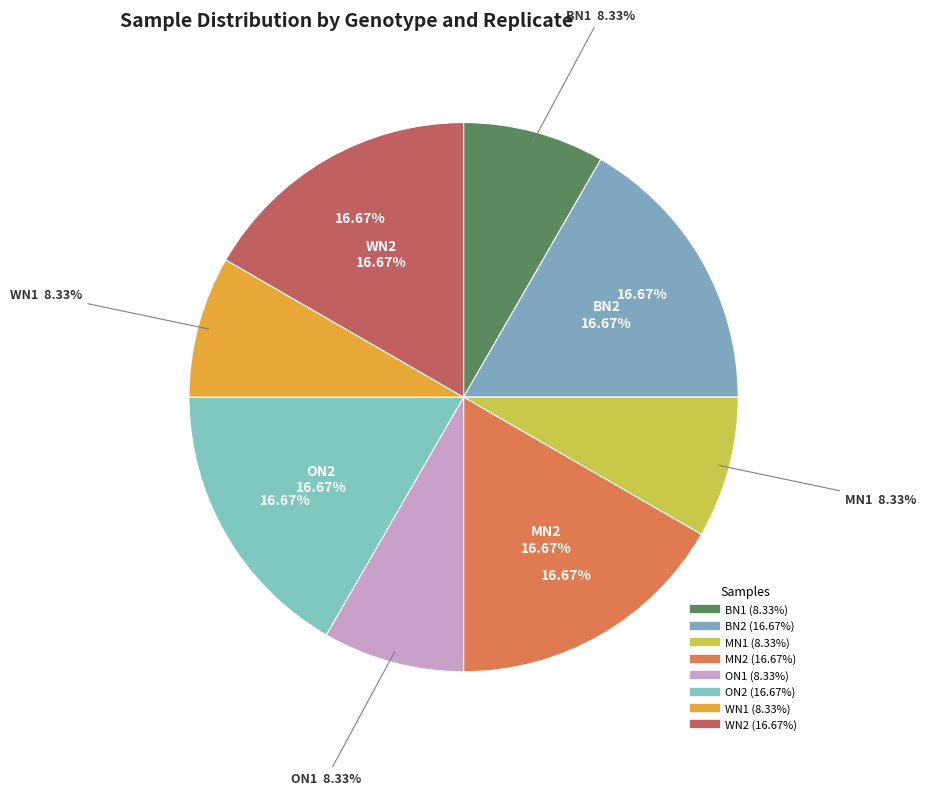

To the nearest percent, what portion does BN2 represent?

17%